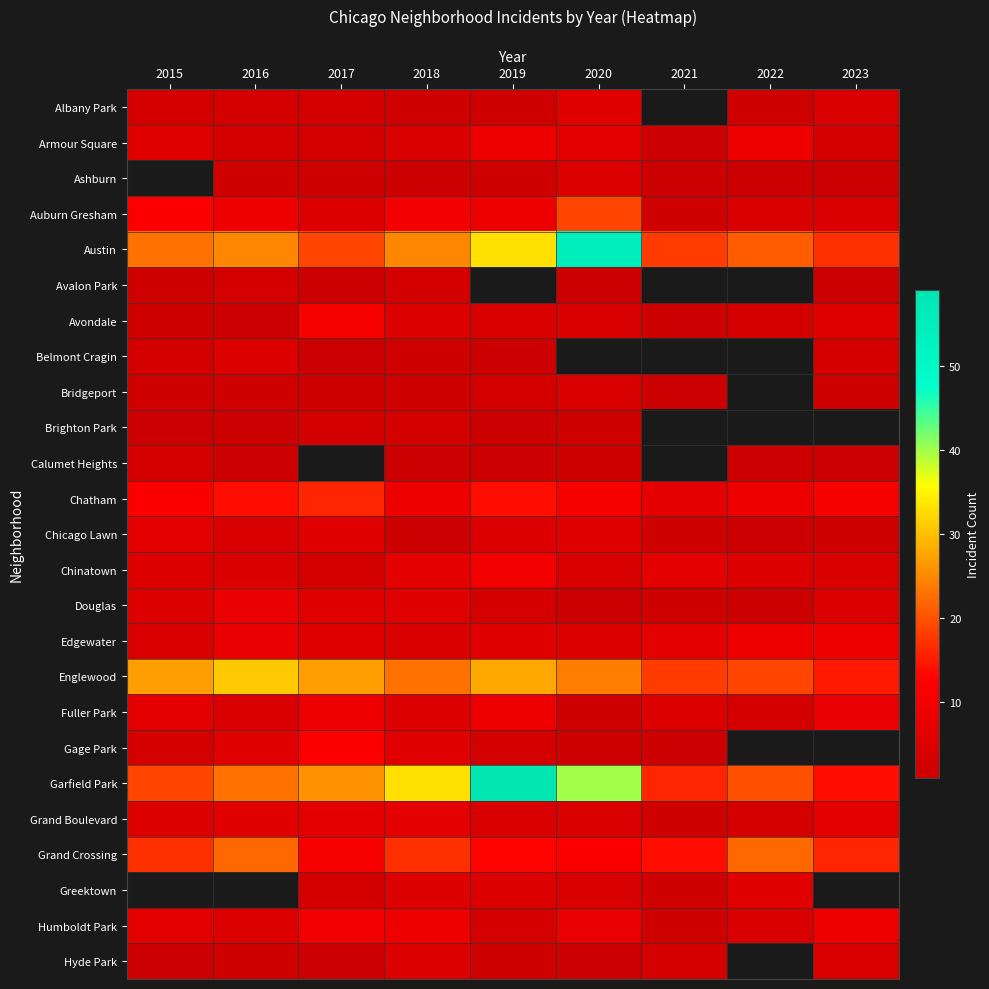

The value of Avondale at 2022 is 1.1. True or false?

False